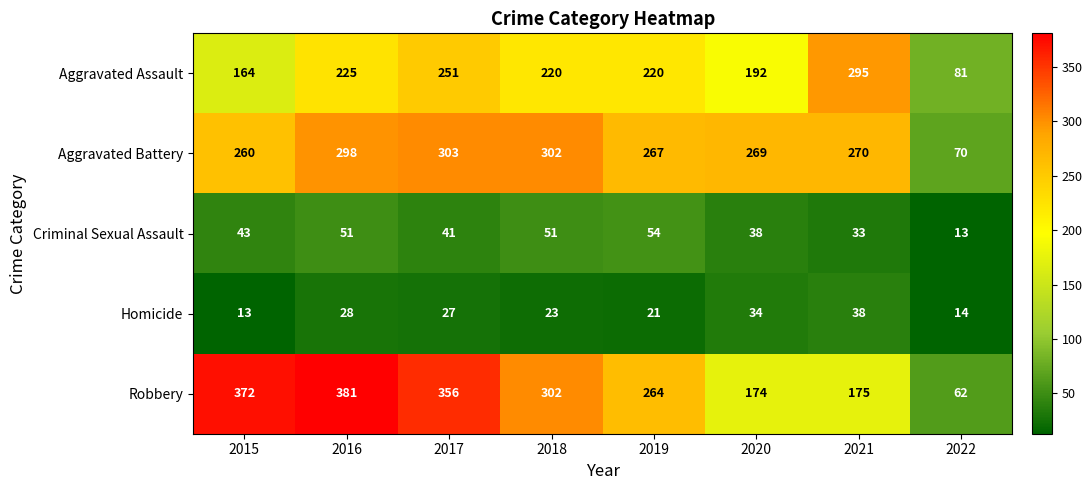

What is the total value across all series at 2018?

898